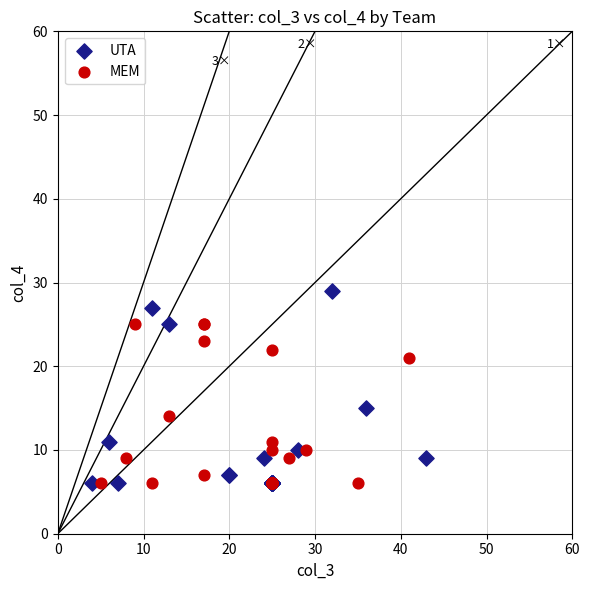

Which series reaches the maximum Y coordinate?

UTA